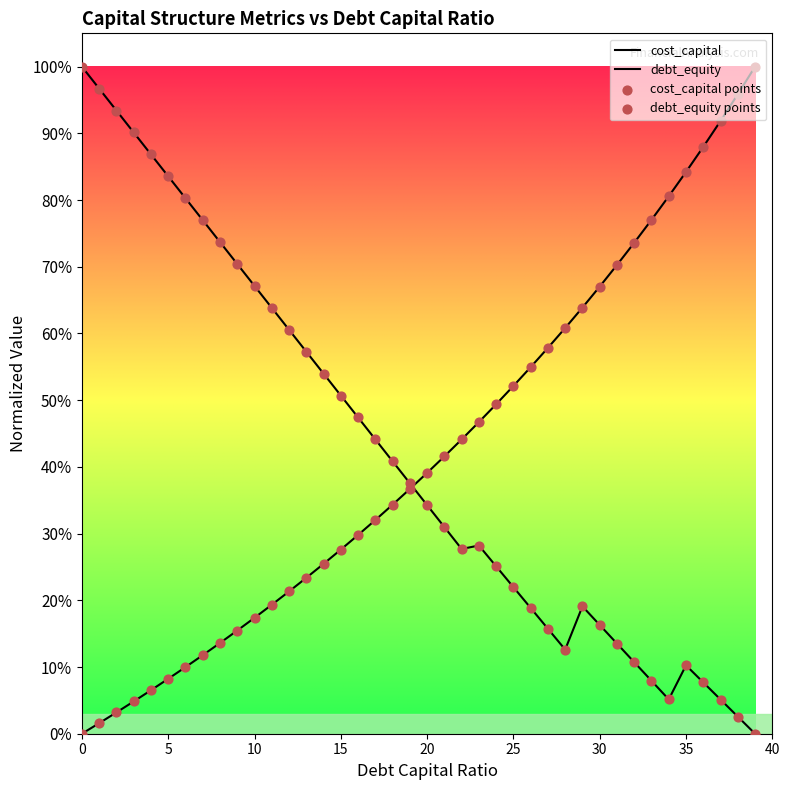

Which series contains the lowest Y value?

cost_capital